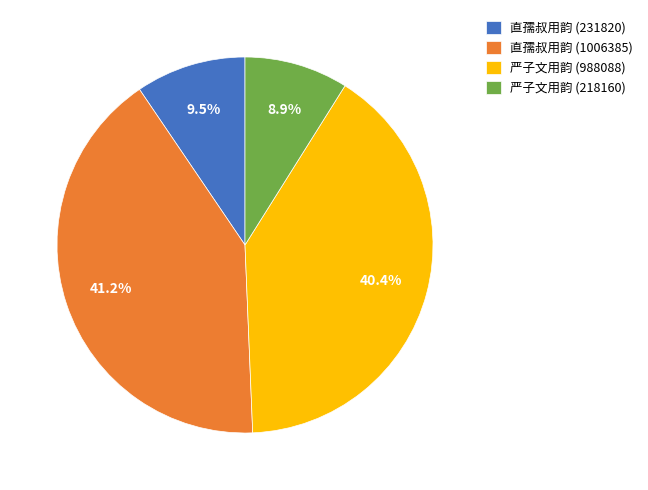

Approximately how many times larger is the value at 直孺叔用韵 (1006385) compared to 直孺叔用韵 (231820)?

4.3